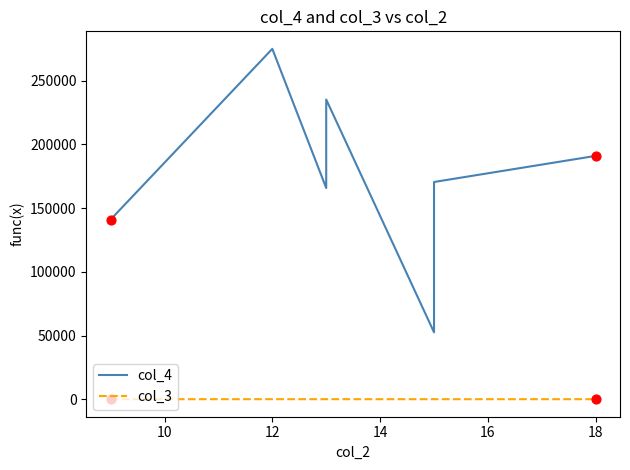

Is the value of col_4 at 12 greater than the value of col_3 at 14?

Yes